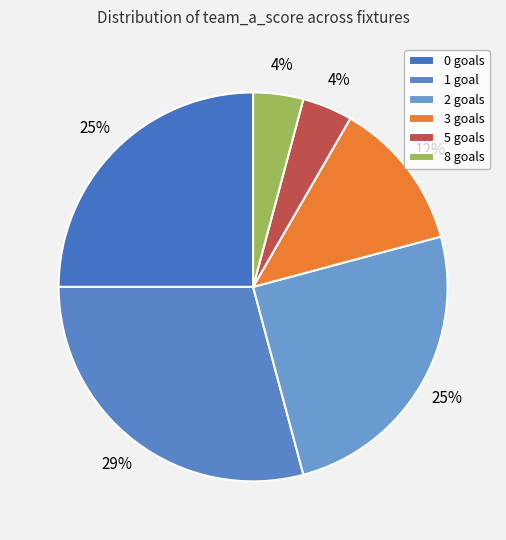

To the nearest percent, what is the combined percentage of 1 goal and 3 goals?

42%